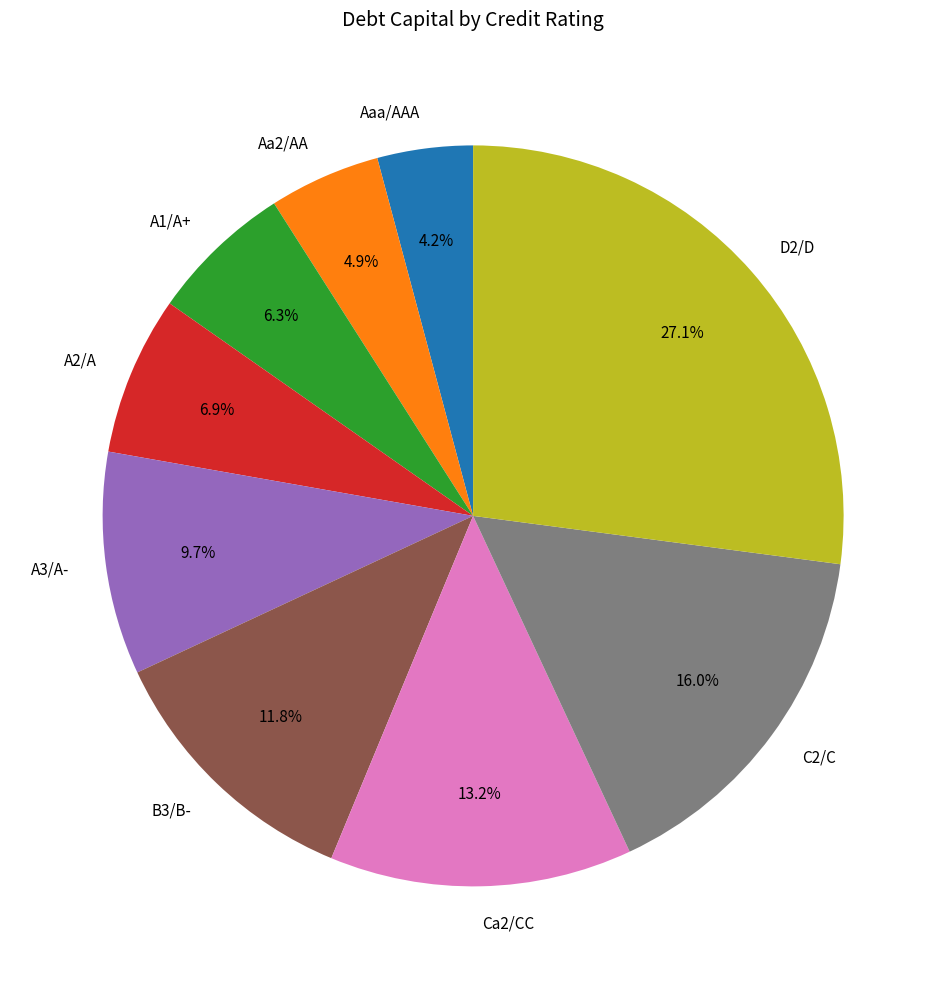

Which category has the smallest portion of the pie?

Aaa/AAA